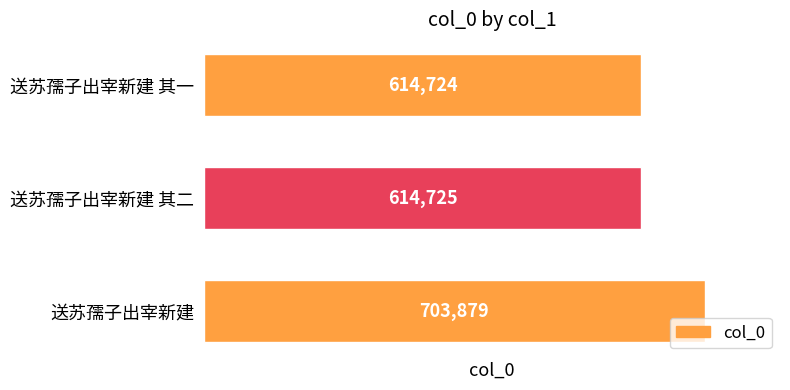

Which category has the lowest value across all series?

送苏孺子出宰新建 其一